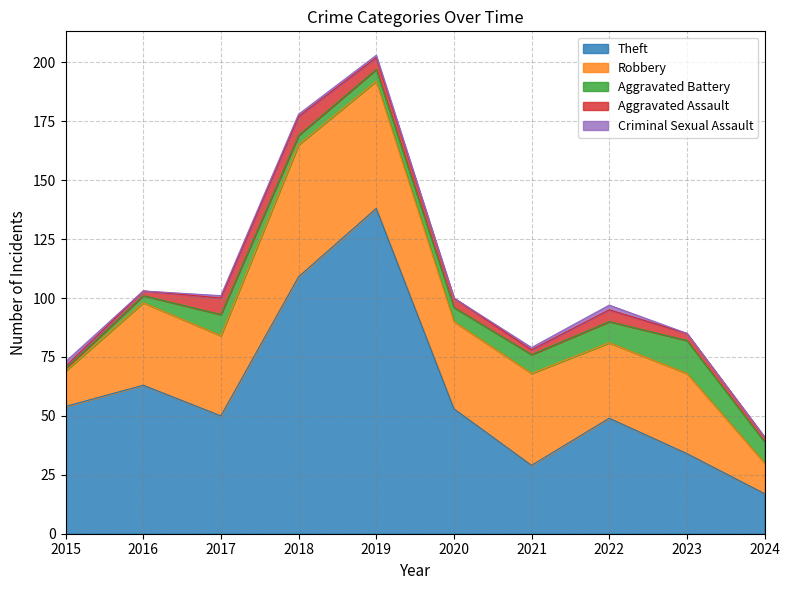

Is it true that Aggravated Battery equals 14 at 2022?

False